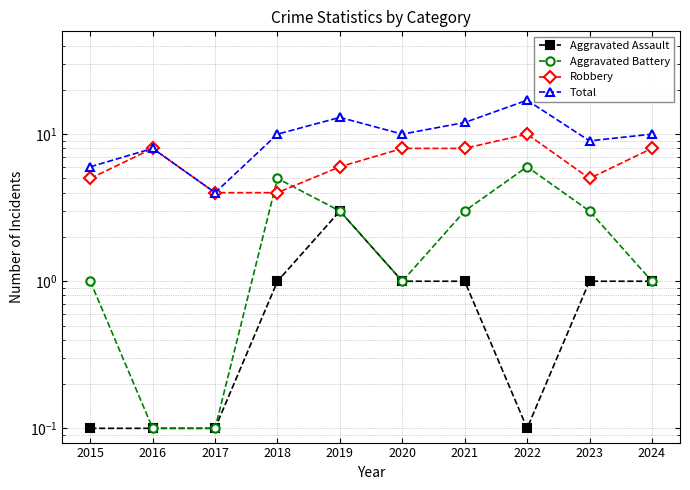

Rank the categories by Total value from lowest to highest.

2017, 2015, 2016, 2023, 2018, 2020, 2024, 2021, 2019, 2022